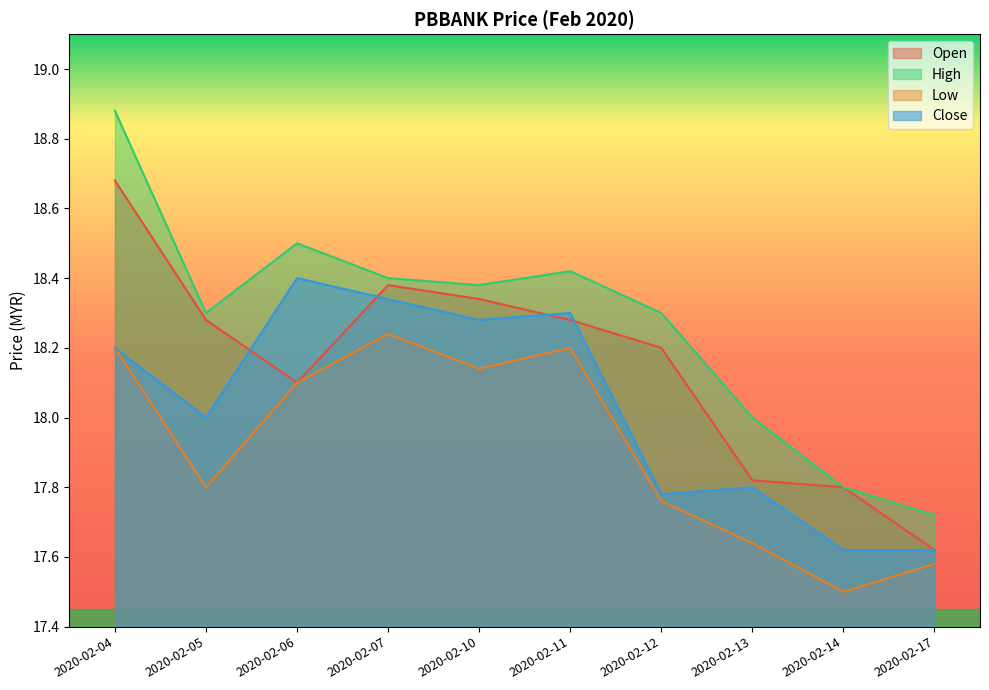

Rank the series at 2020-02-17 from lowest to highest value.

low, open, close, high